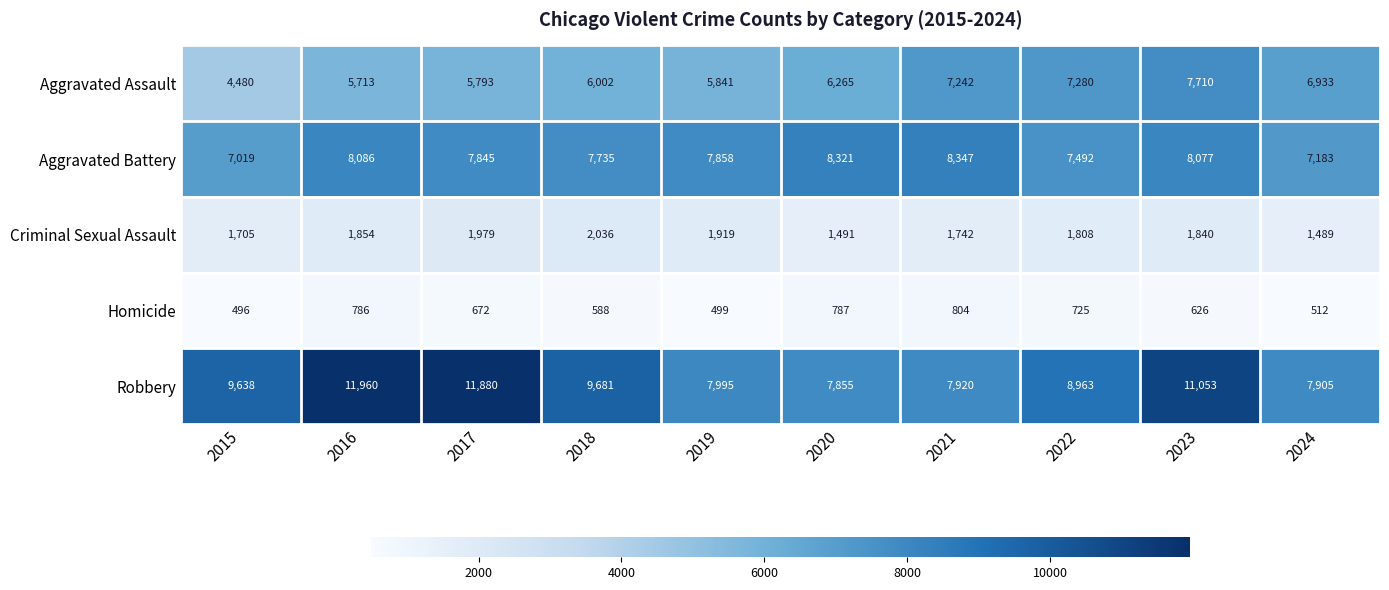

What is the sum of the Criminal Sexual Assault values at 2019 and 2016?

3773